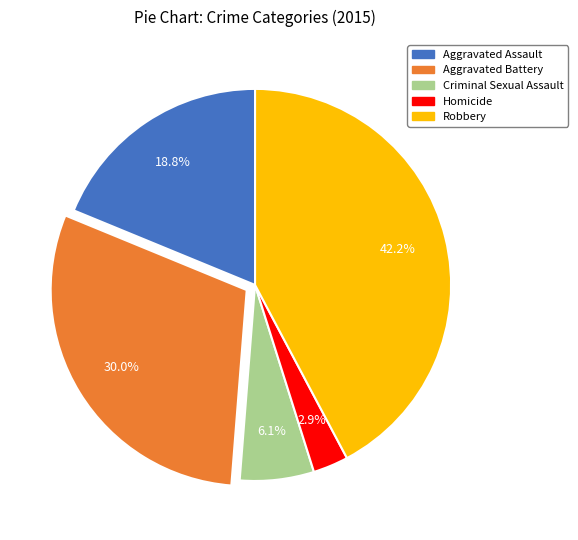

How many slices are in this pie chart?

5